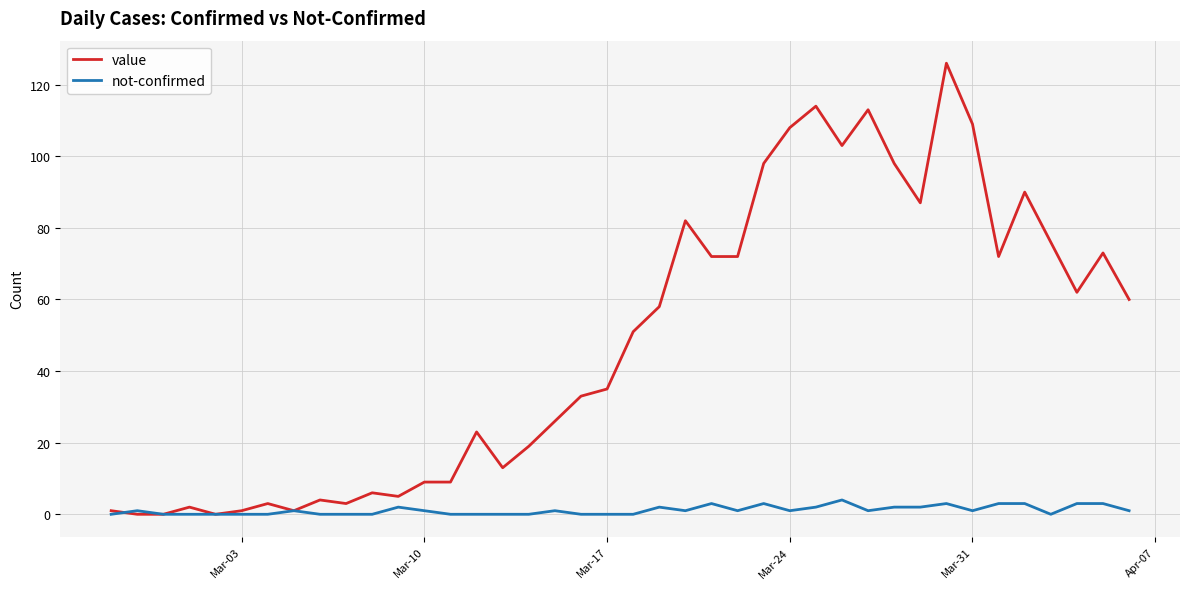

Rank the series by their maximum value, from lowest to highest.

not-confirmed, value